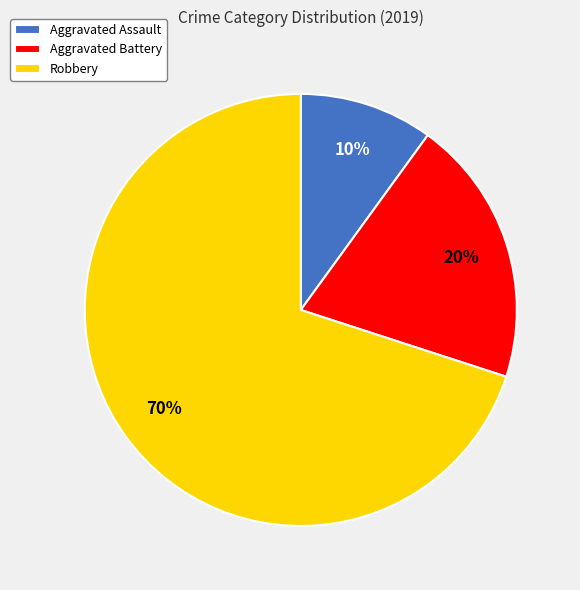

Combined, do Aggravated Battery and Robbery account for over 50%?

Yes